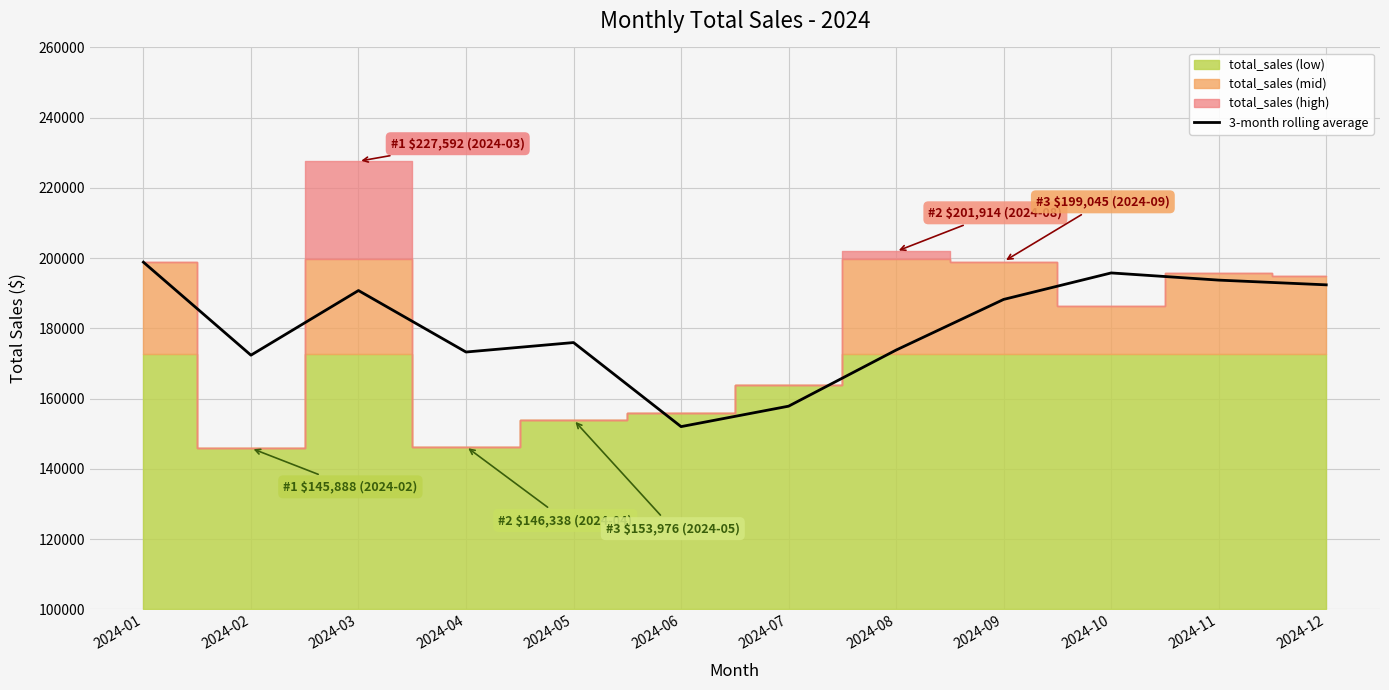

Where is the data nearest to the value 175444?

2024-05